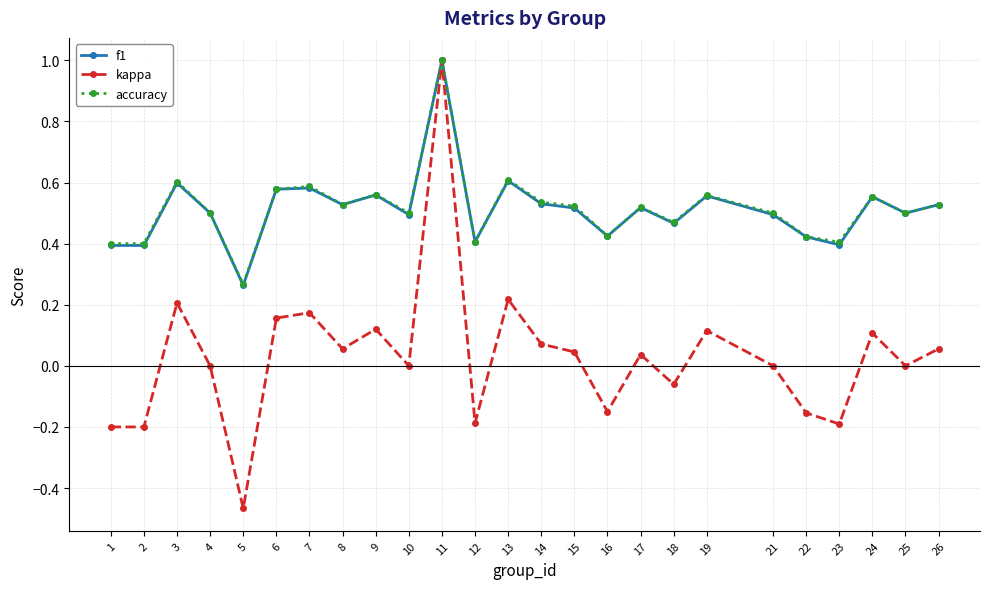

True or false: kappa has more than 0 interior local peaks.

True